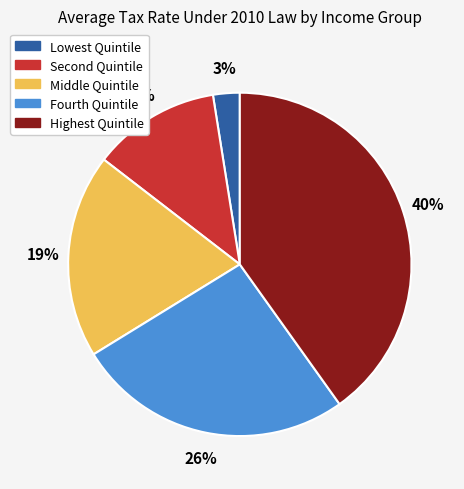

Is there any slice that represents more than half of the pie?

No